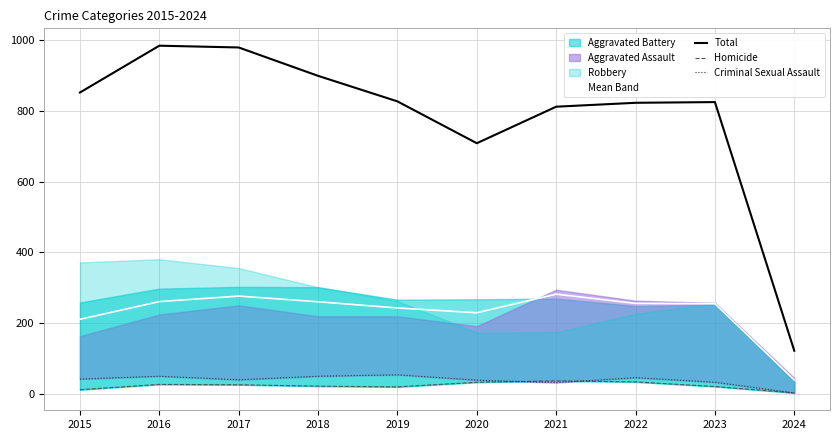

Is the value of Mean Band at 2021 greater than the value of Total at 2021?

No